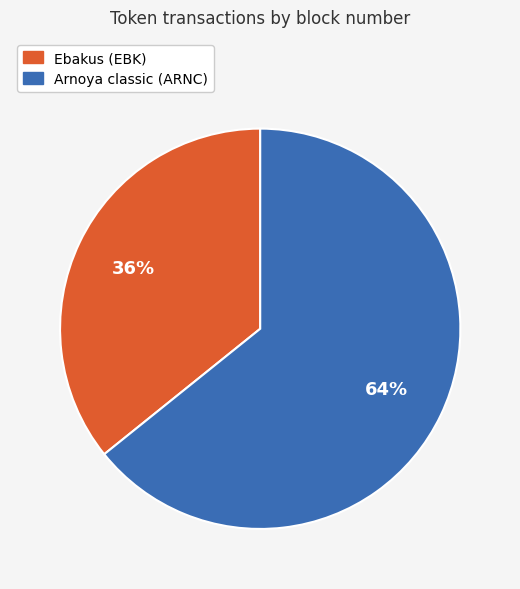

To the nearest percent, what is the average slice percentage?

50%